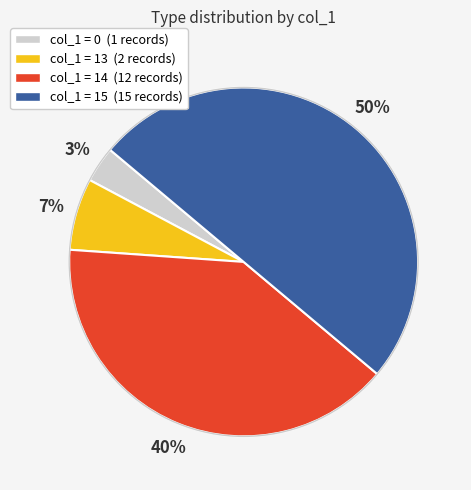

How many segments does this pie chart have?

4